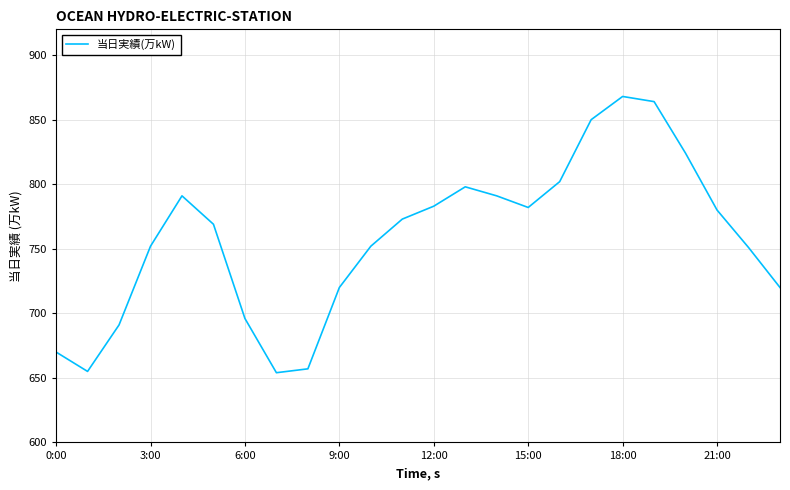

What is the smallest value displayed?

654